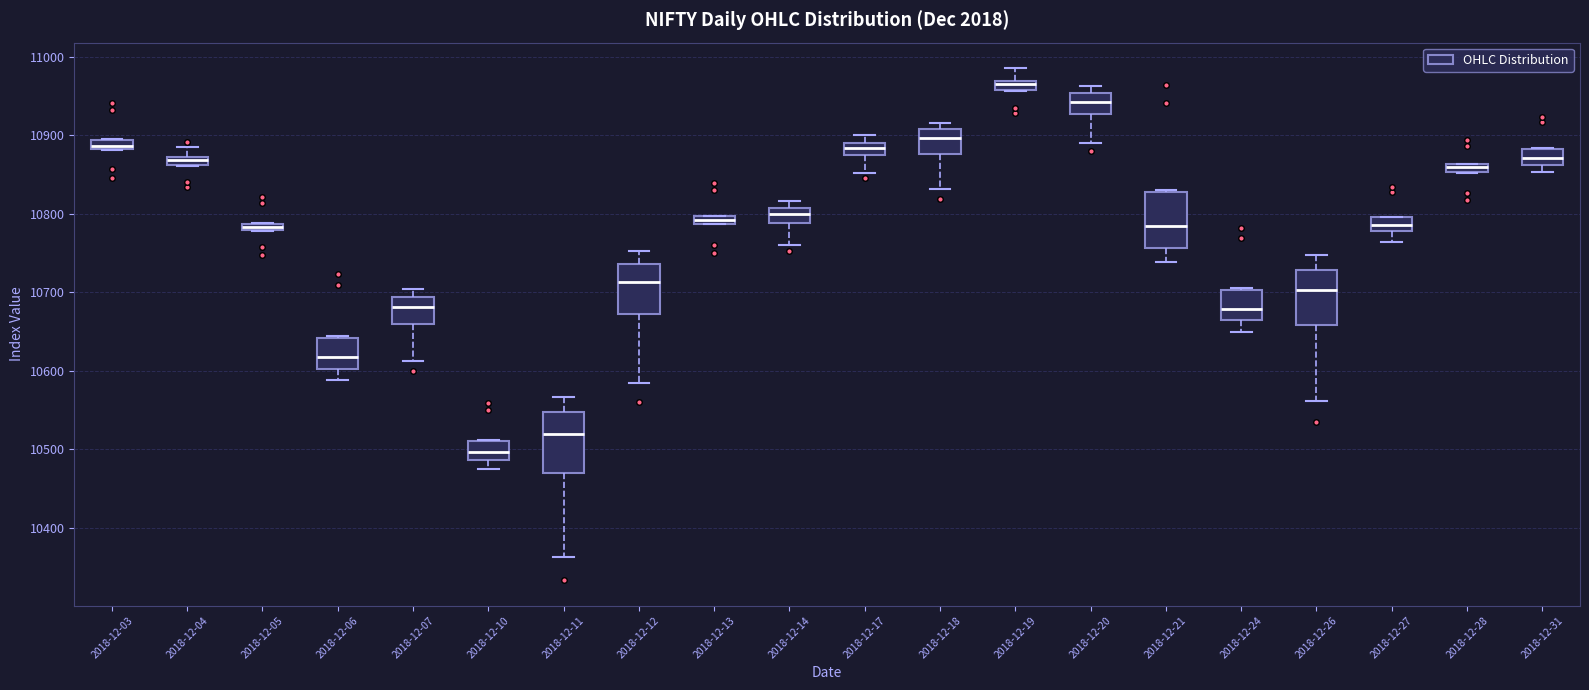

Where is the upper edge of the box for 2018-12-19 on the y-axis? The values are not printed on the chart, so give them approximately, as read against the axis.

10970